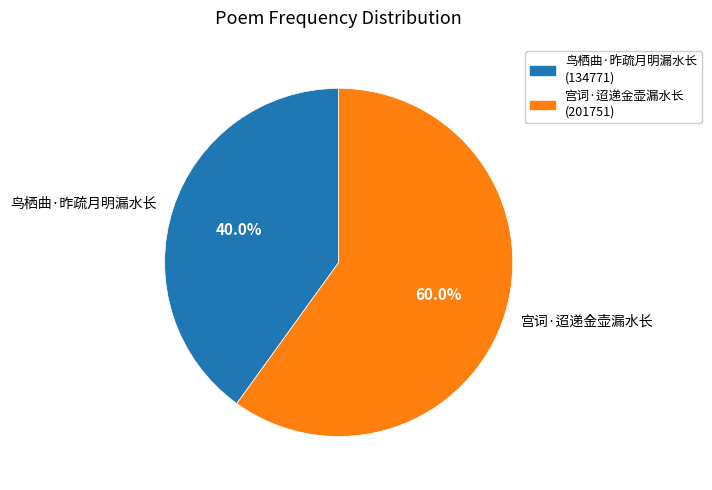

What is the largest slice in the pie chart?

宫词·迢递金壶漏水长